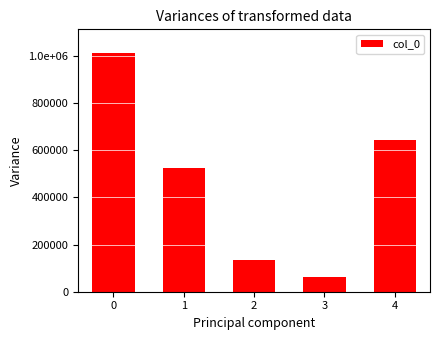

What is the smallest value displayed?

61320